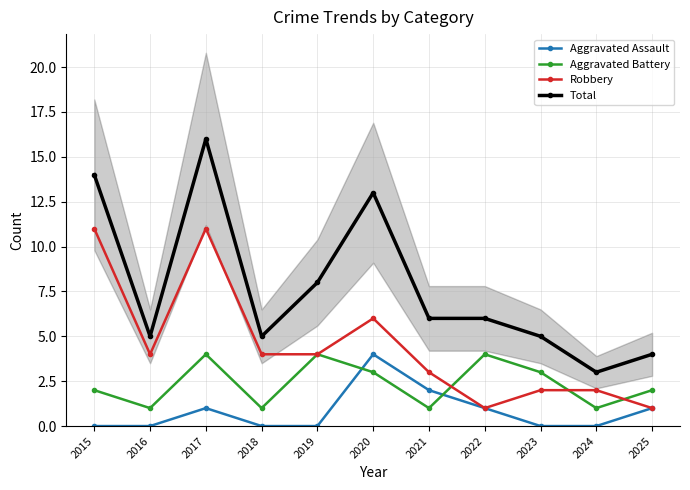

What is the difference between the maximum and second lowest values in the Aggravated Assault series?

4